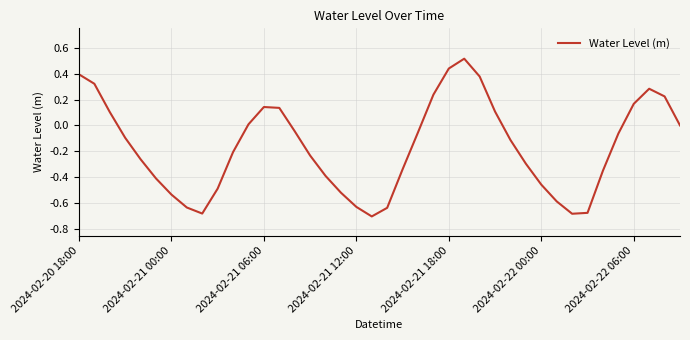

What is the maximum value shown in the chart?

0.5